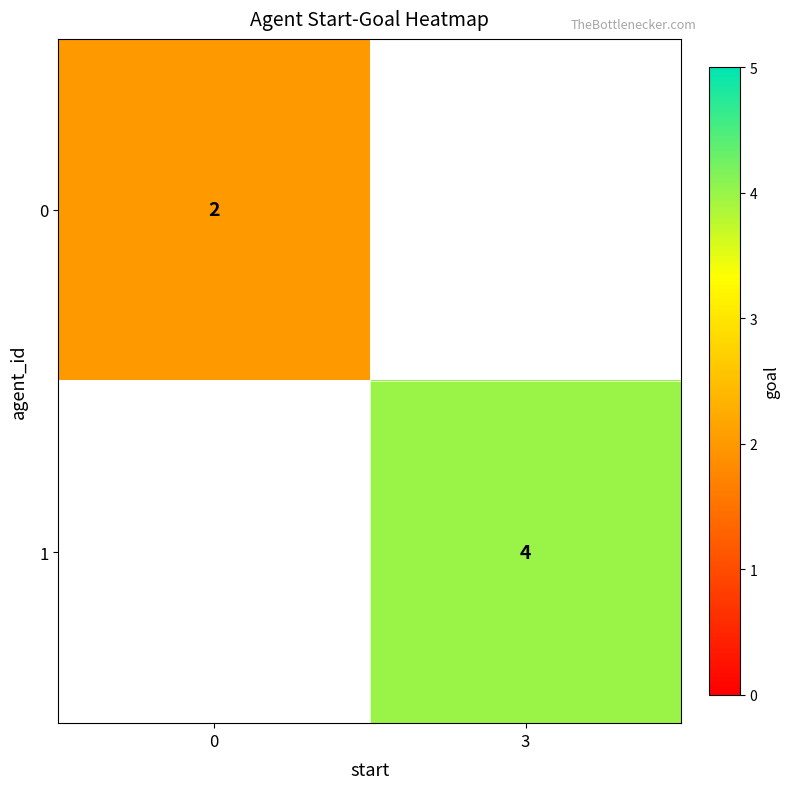

The value of 0 at 0 is 2. True or false?

True